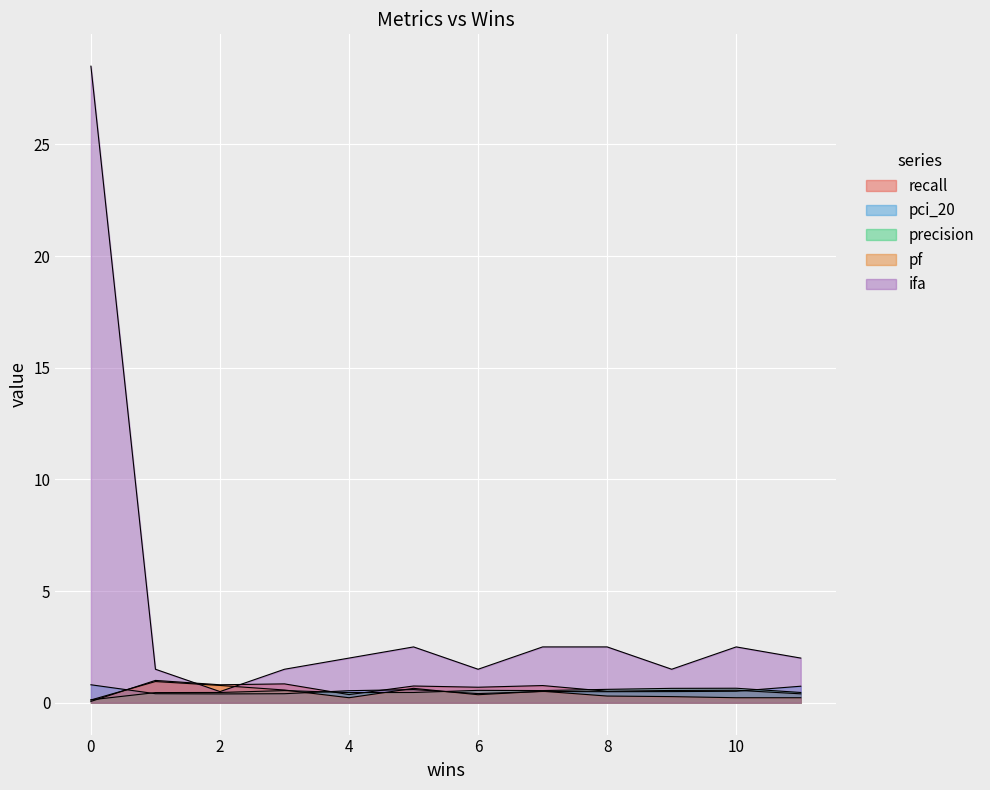

Rank the categories by pf value from lowest to highest.

6, 0, 2, 4, 8, 10, 7, 1, 11, 3, 9, 5